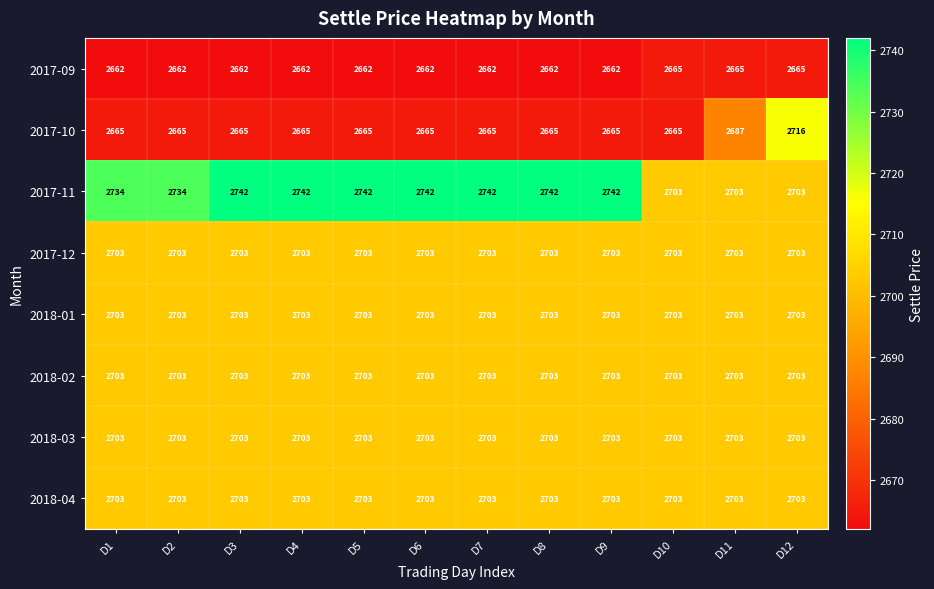

Which series has the largest total across all categories?

2017-11